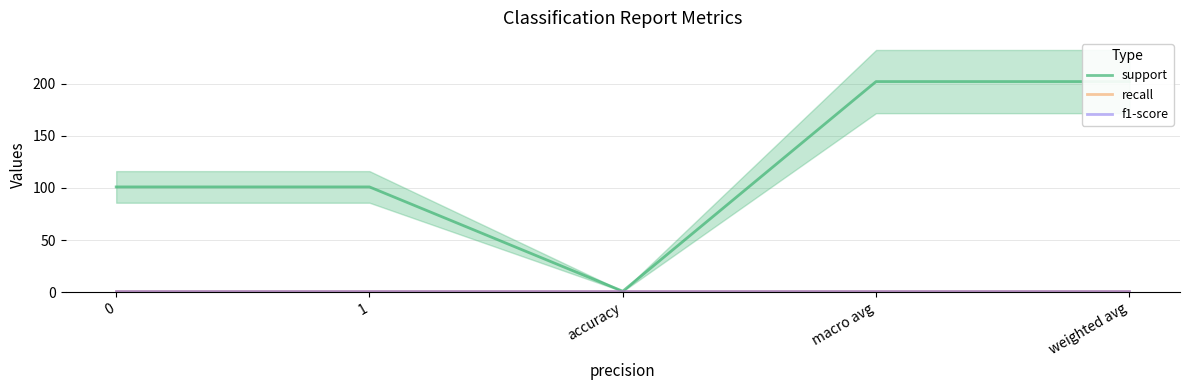

Which has a higher value, 0 or macro avg?

macro avg